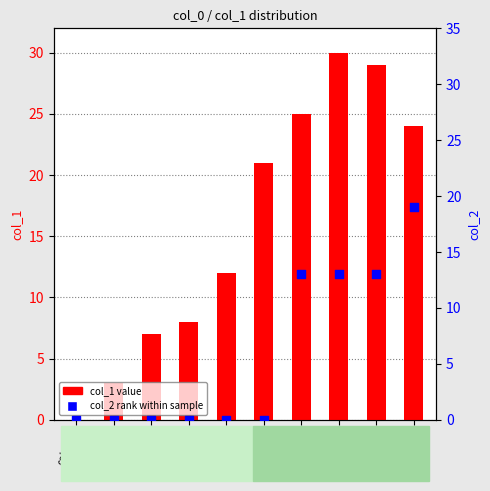

What are all the series names shown in the legend?

col_1 values, col_2 rank